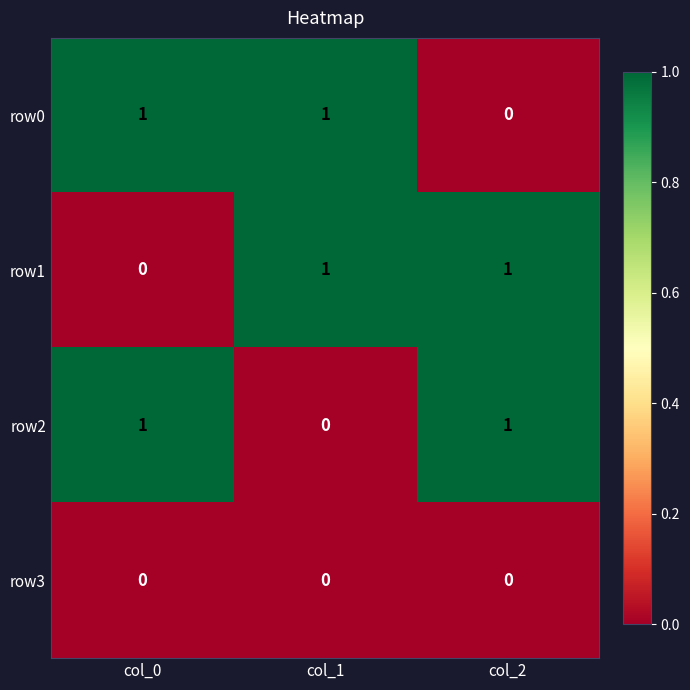

At which label does row2 reach its minimum?

col_1